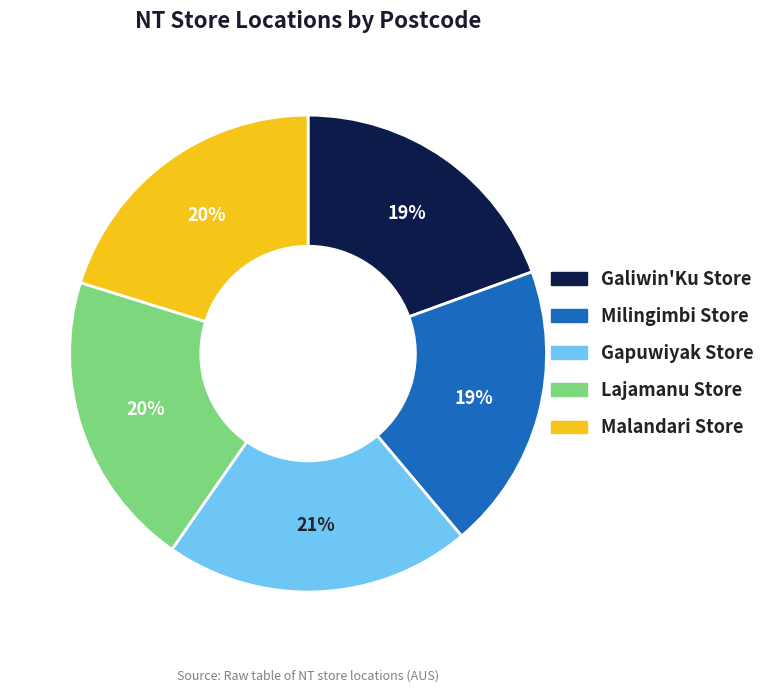

Is it true that Gapuwiyak Store is 21% of the pie?

True